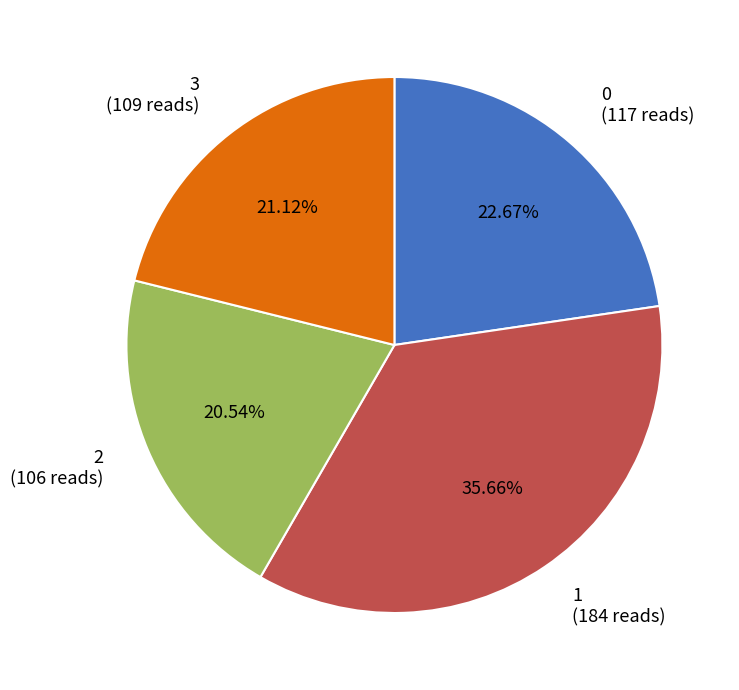

What is the ratio of the value at 0 (117 reads) to the value at 3 (109 reads)?

1.1